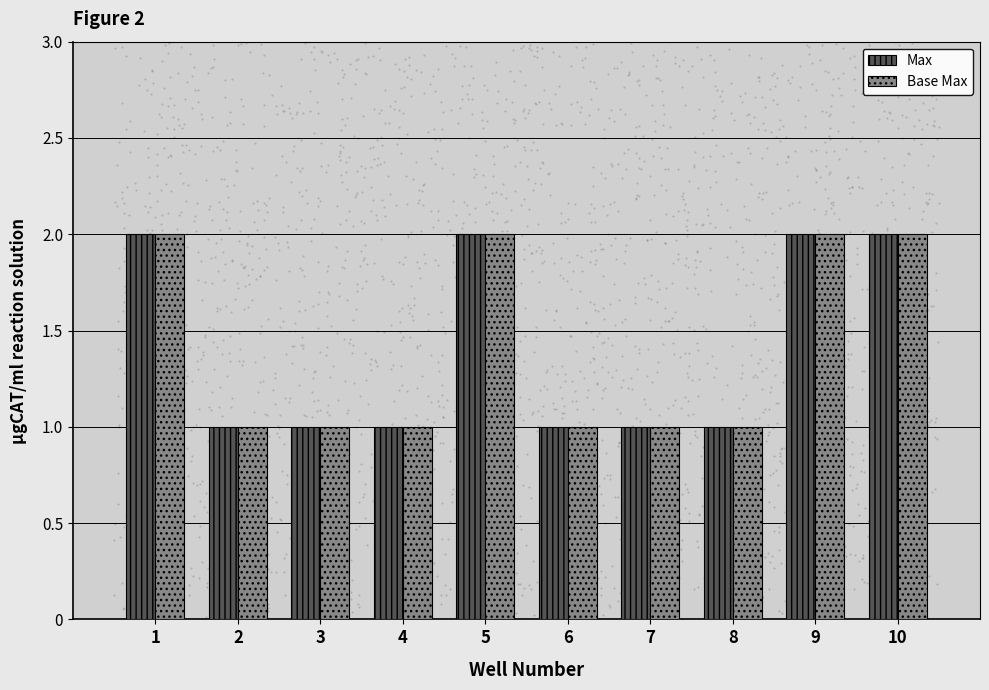

Is the value of Base Max at 3 greater than the value of Max at 5?

No